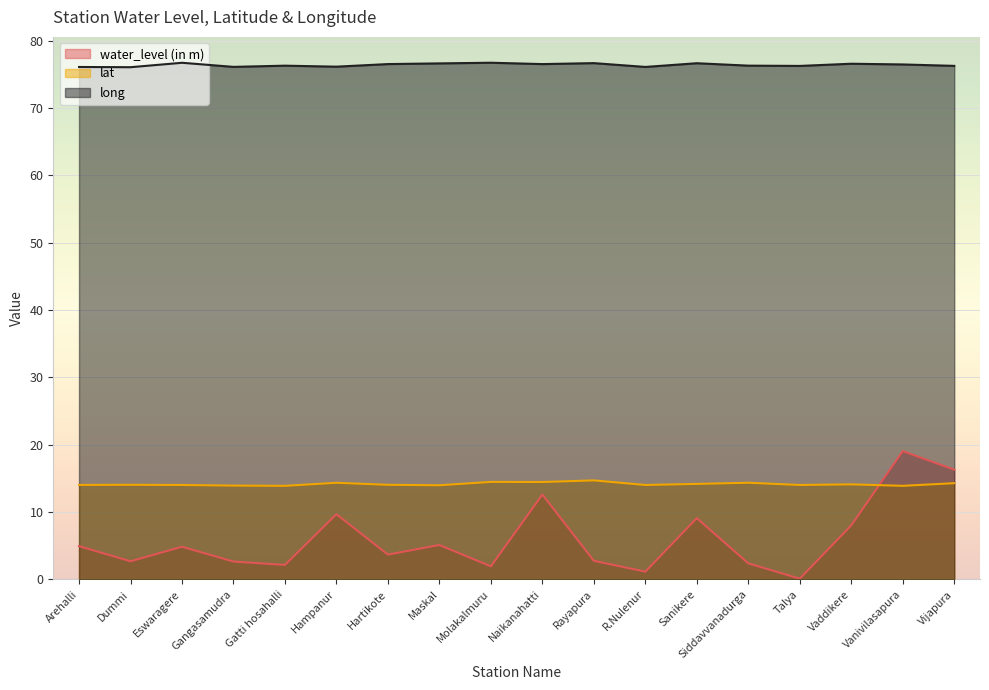

What is the total value across all series at Vanivilasapura?

109.4